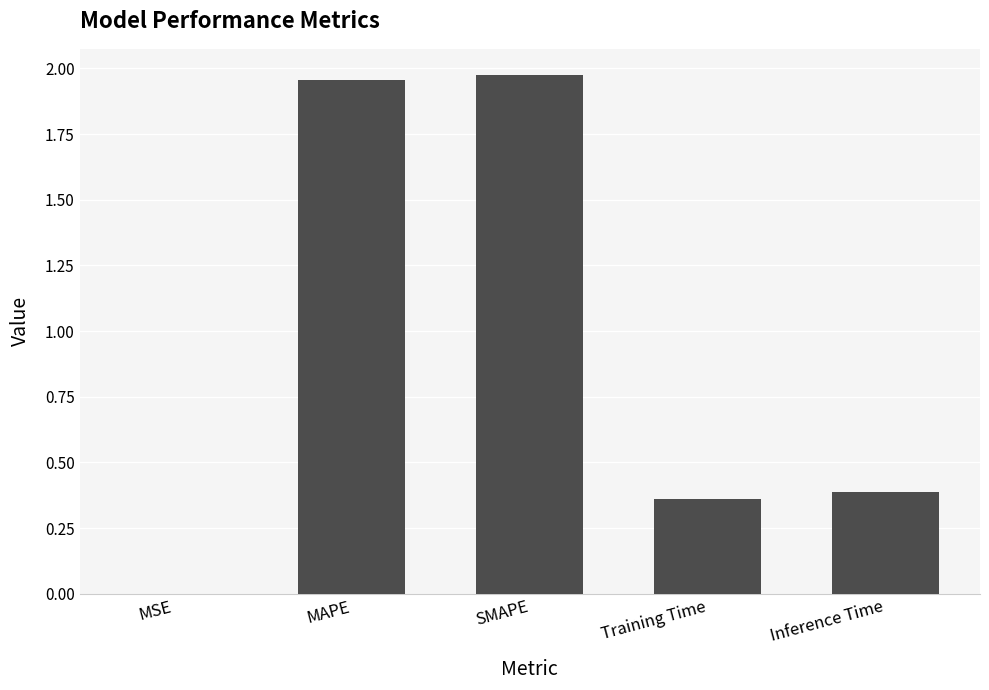

Is it true that the value at MSE is 0.0?

True